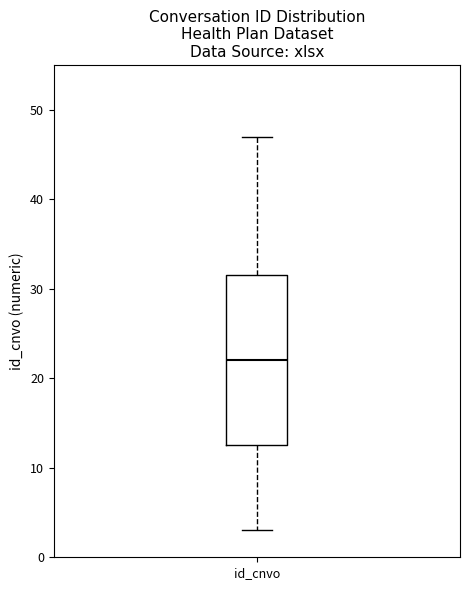

Where does the lower whisker of the box for id_cnvo end on the y-axis? The values are not printed on the chart, so give them approximately, as read against the axis.

3